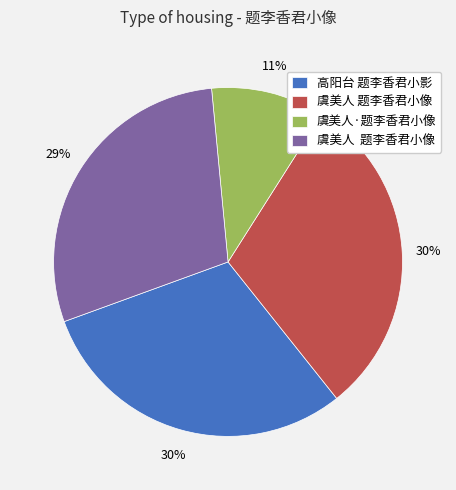

Is there any slice that represents more than half of the pie?

No